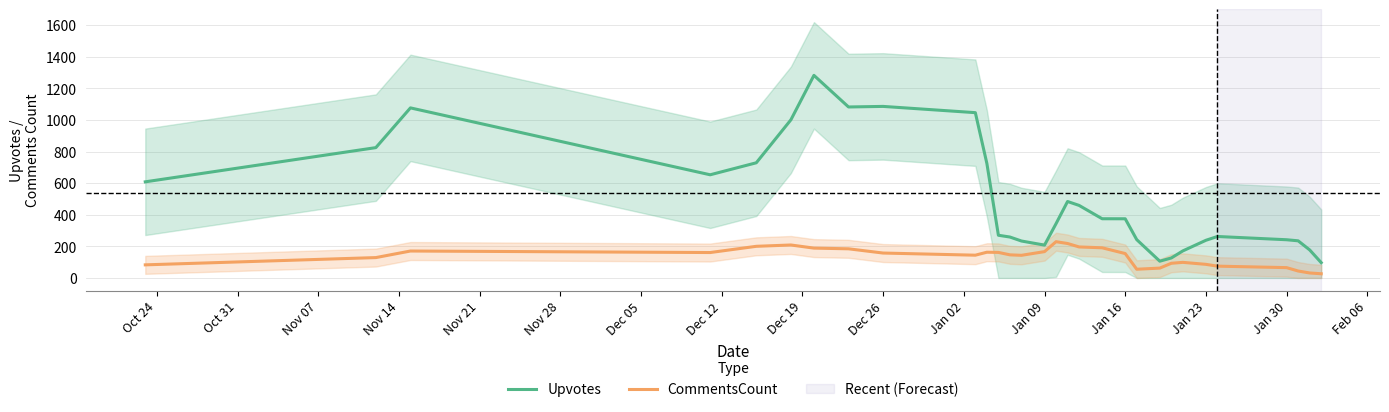

Which series has the widest spread of values?

Upvotes